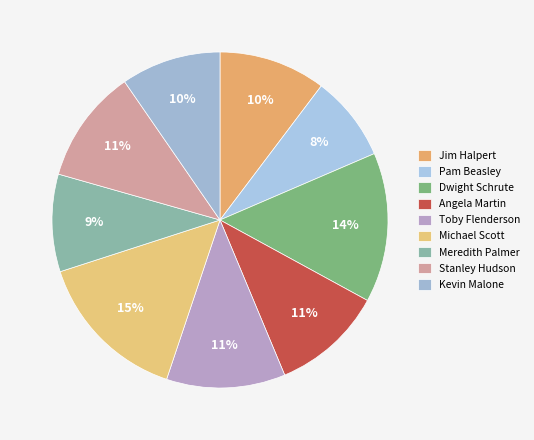

True or false: Meredith Palmer accounts for 9% of the total.

True